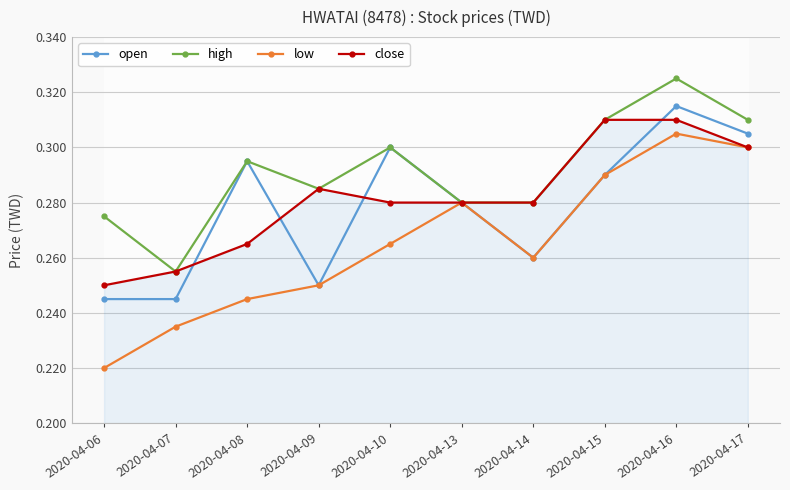

What are all the series names shown in the legend?

open, high, low, close